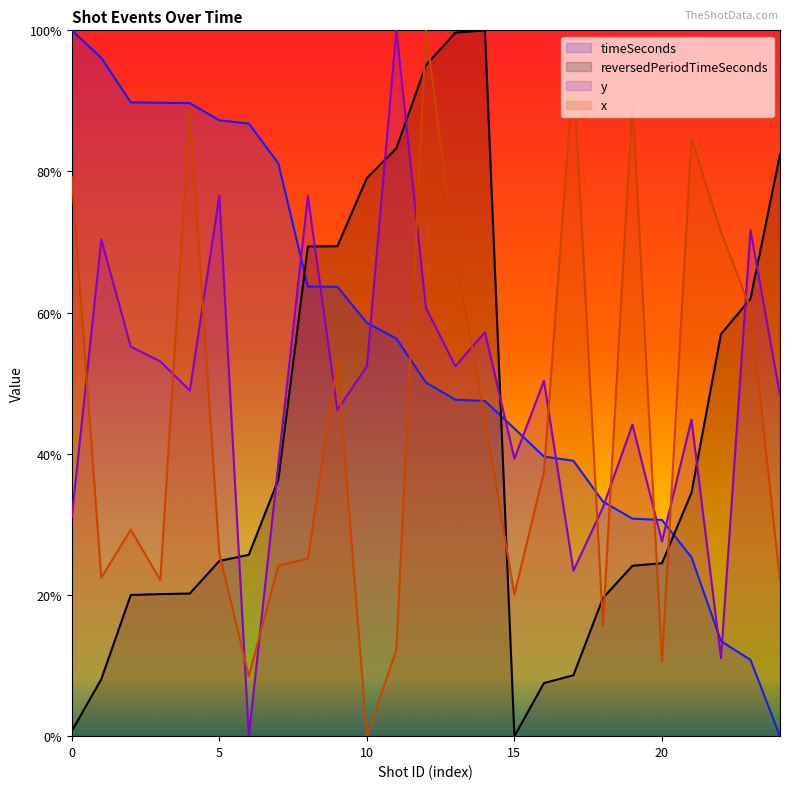

True or false: timeSeconds has a value of 43.6 at 15.

True